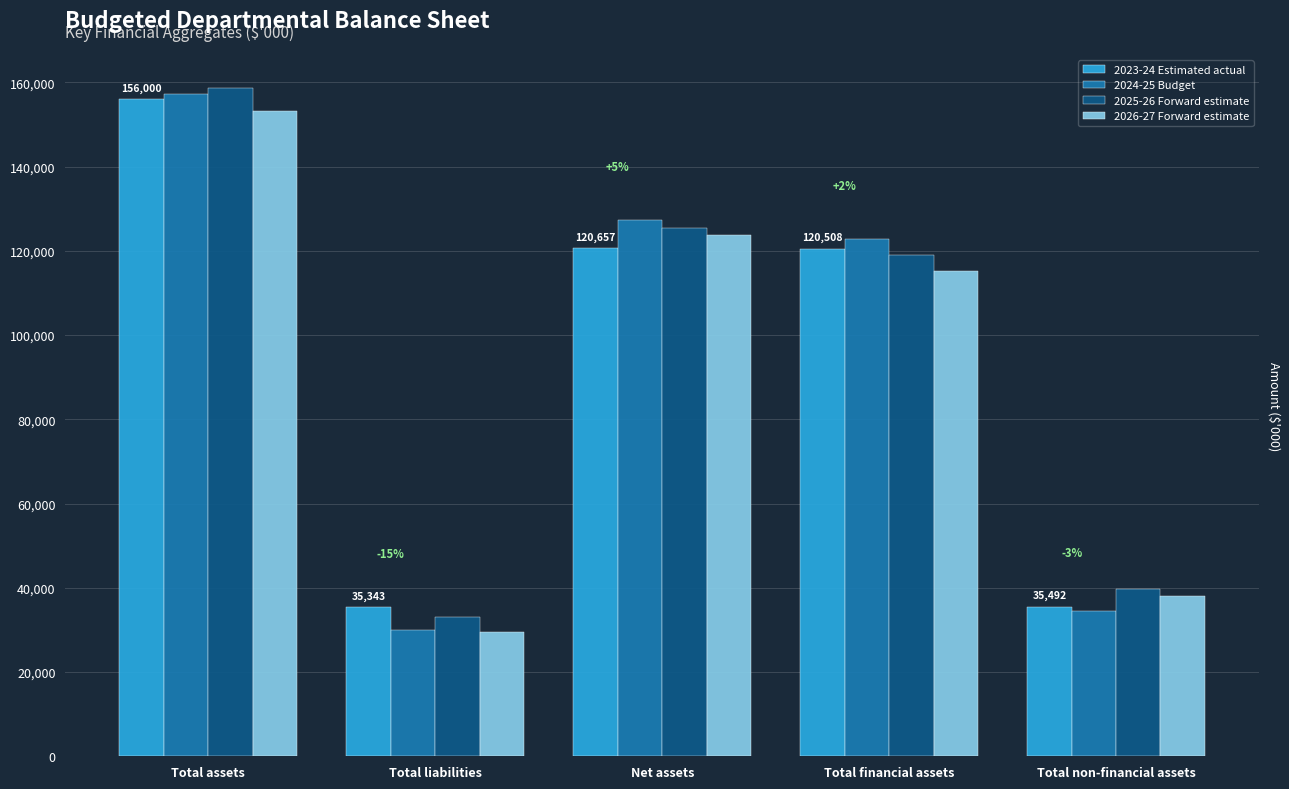

Is the value of 2023-24 Estimated actual at Total non-financial assets greater than the value of 2024-25 Budget at Total liabilities?

Yes